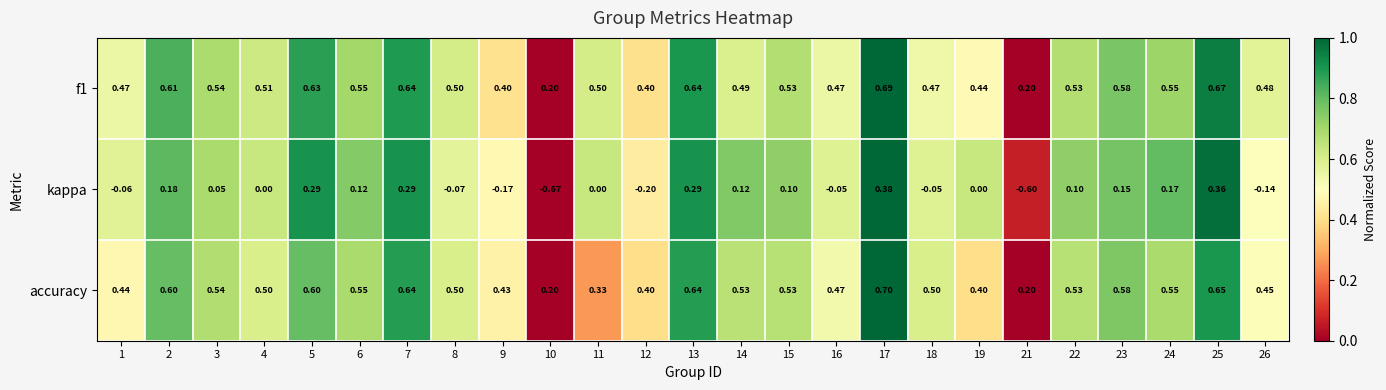

Is the value of f1 at 14 greater than the value of accuracy at 25?

No